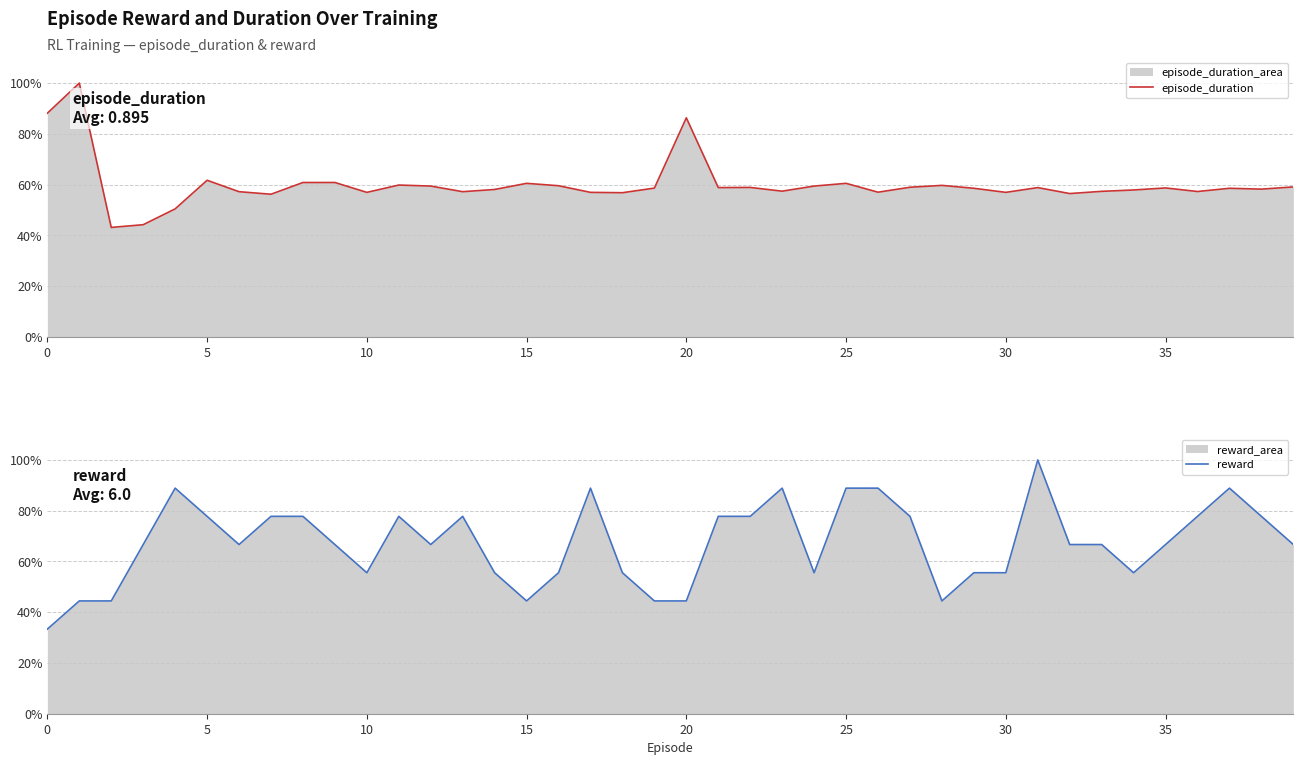

What is the highest value of the episode_duration series?

100.0